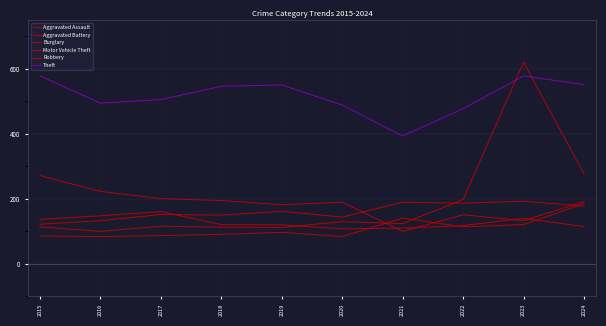

Reading left to right, list all the values displayed in this chart.

Aggravated Assault: 85	83	86	90	96	83	140	113	120	185
Aggravated Battery: 121	132	151	149	161	143	189	186	192	177
Burglary: 271	222	200	194	181	189	99	150	132	191
Motor Vehicle Theft: 113	99	115	112	111	129	123	197	620	276
Robbery: 136	147	160	120	119	107	109	117	139	114
Theft: 578	494	505	546	550	488	393	477	578	551